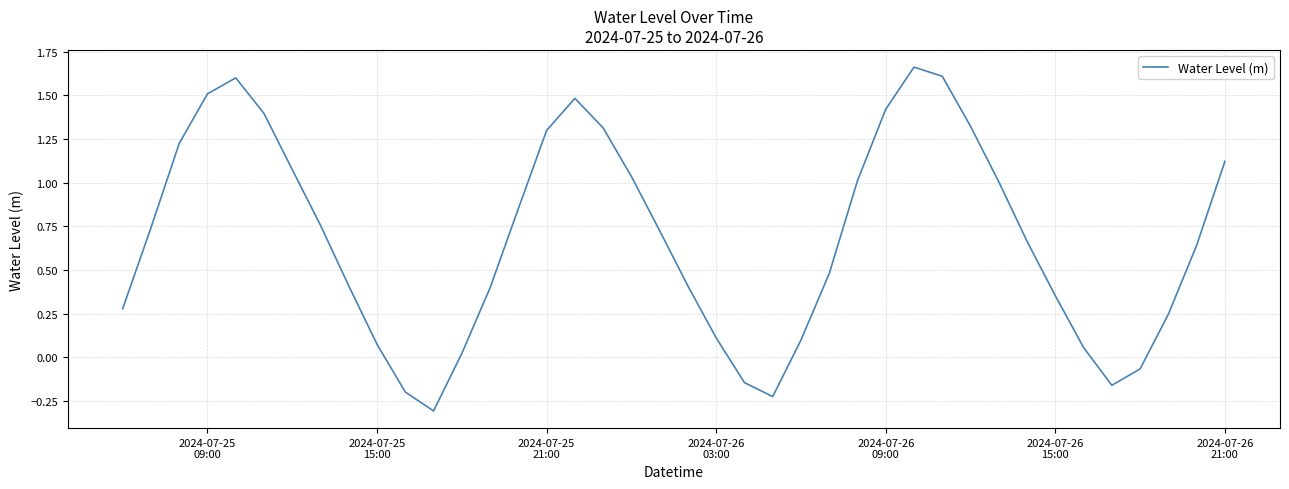

What is the minimum value shown in the chart?

-0.3